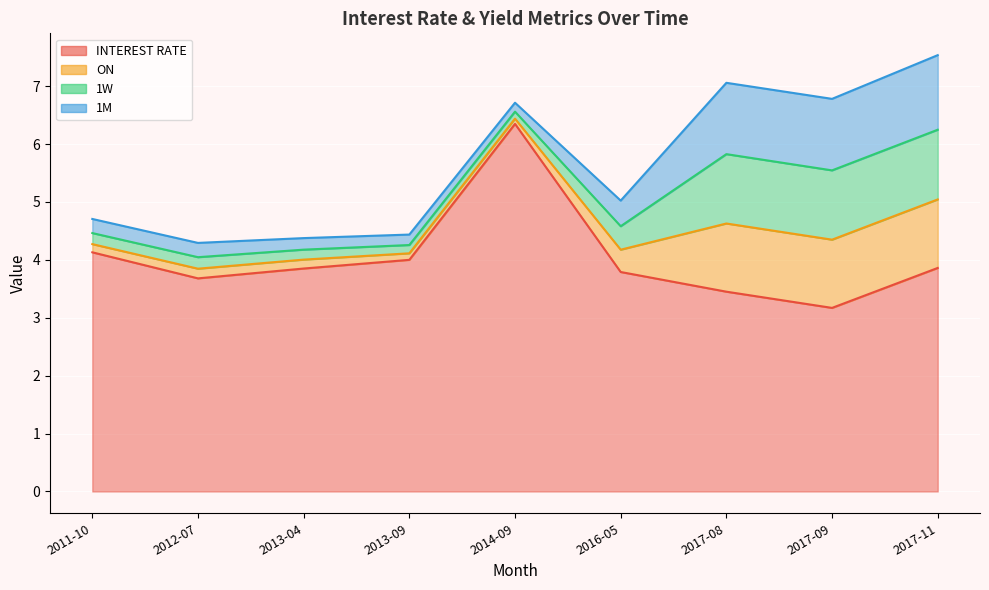

At how many categories does at least one series exceed 0?

9